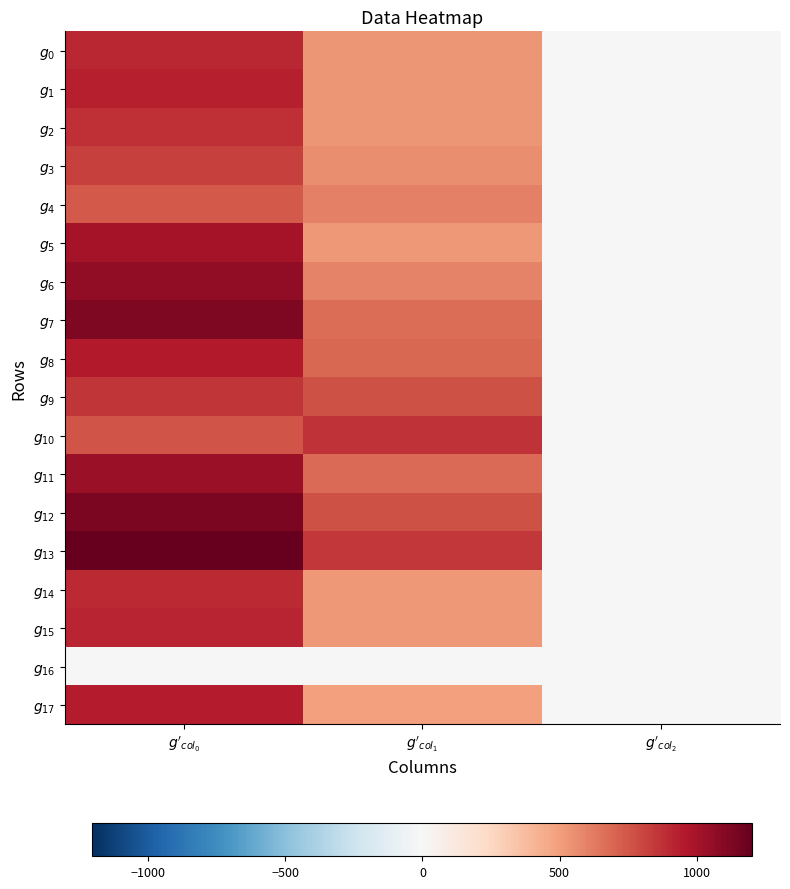

Which category has the lowest value across all series?

$g'_{col_0}$